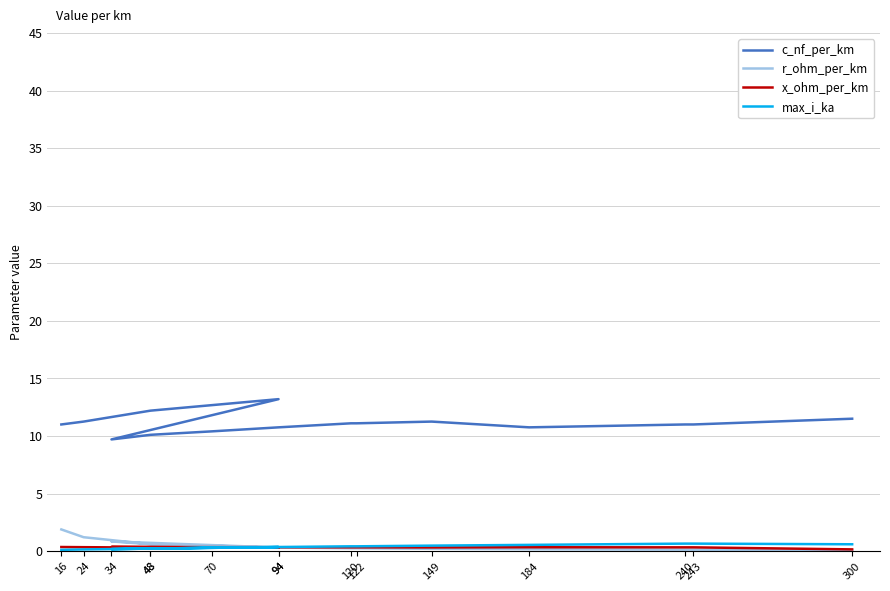

Rank the categories by max_i_ka value from highest to lowest.

240, 243, 300, 184, 149, 120, 122, 94, 94, 70, 48, 48, 34, 24, 16